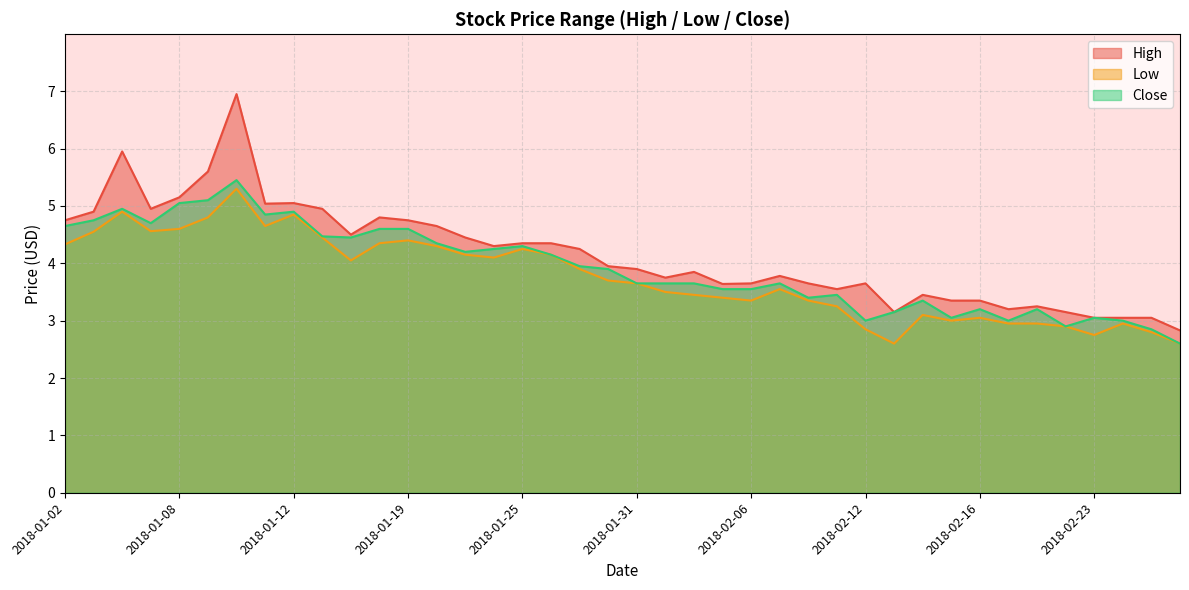

What is the sum of the High values at 2018-02-21 and 2018-01-09?

8.8